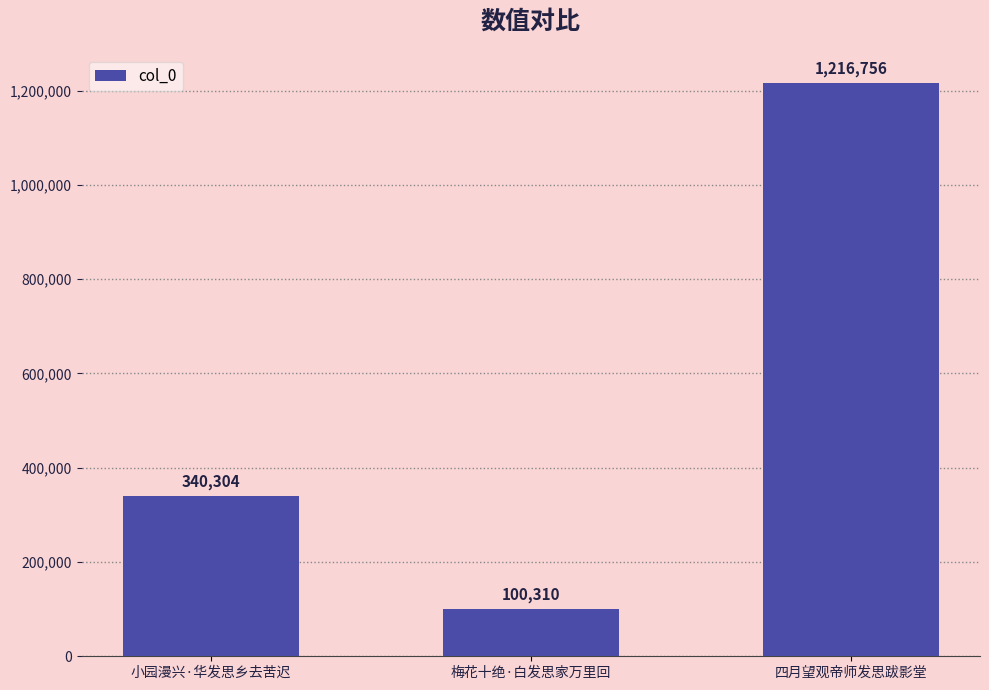

What value does the data have at 梅花十绝·白发思家万里回?

100310